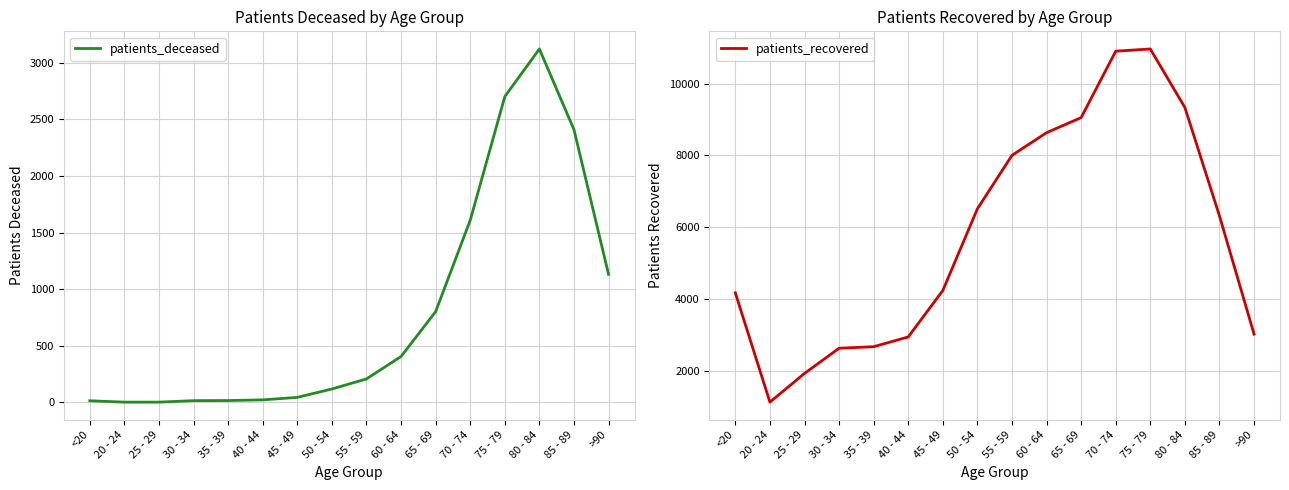

At which label does patients_deceased first exceed 208?

60 - 64